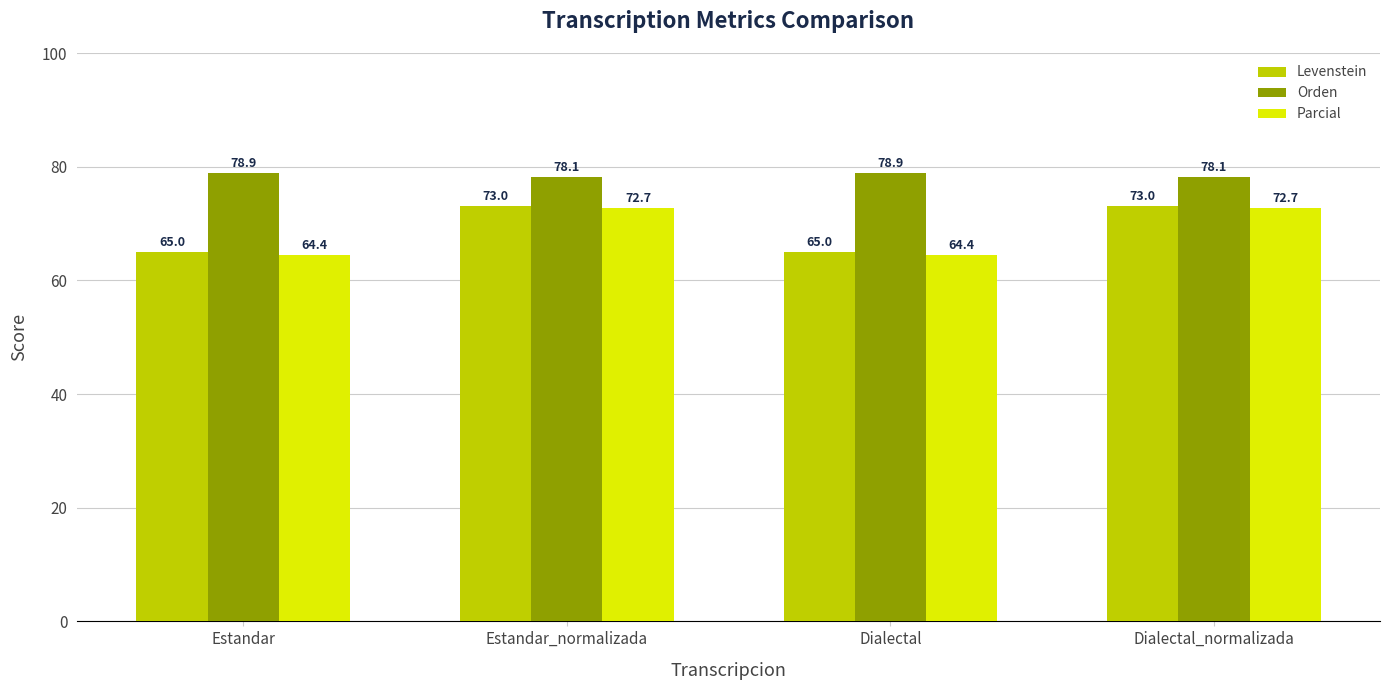

What is the sum of the Parcial values at Dialectal and Estandar?

128.9